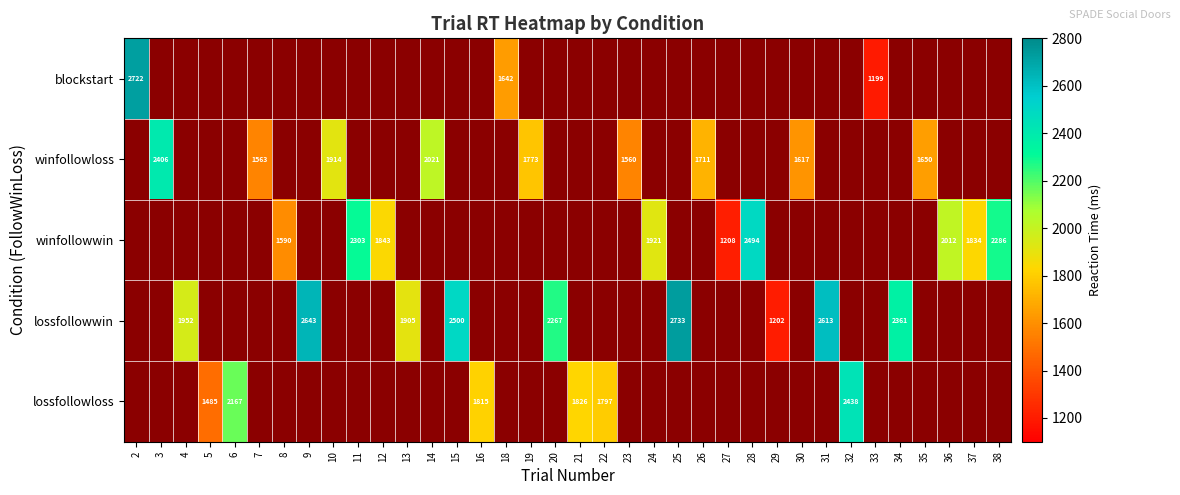

The value of winfollowloss at 23 is 319. True or false?

False